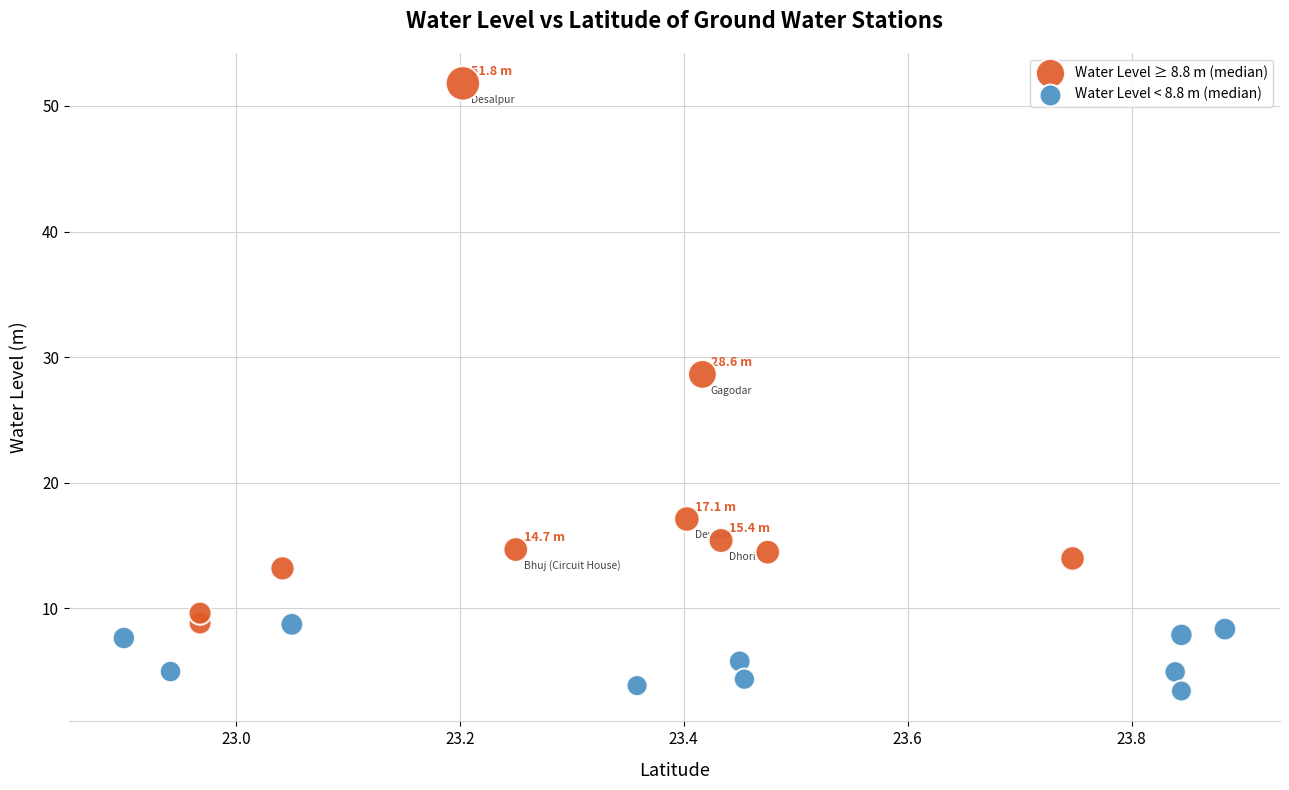

Which series reaches the maximum Y coordinate?

Water Level ≥ 8.8 m (median)